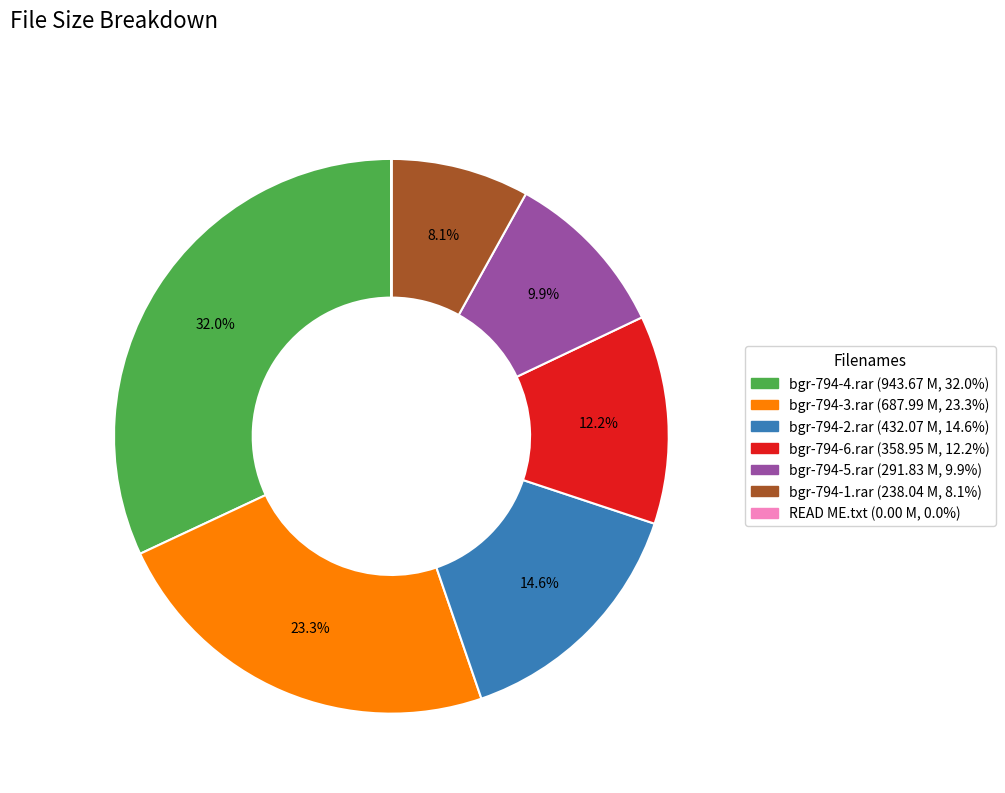

Do bgr-794-4.rar and bgr-794-1.rar together represent more than half of the pie?

No